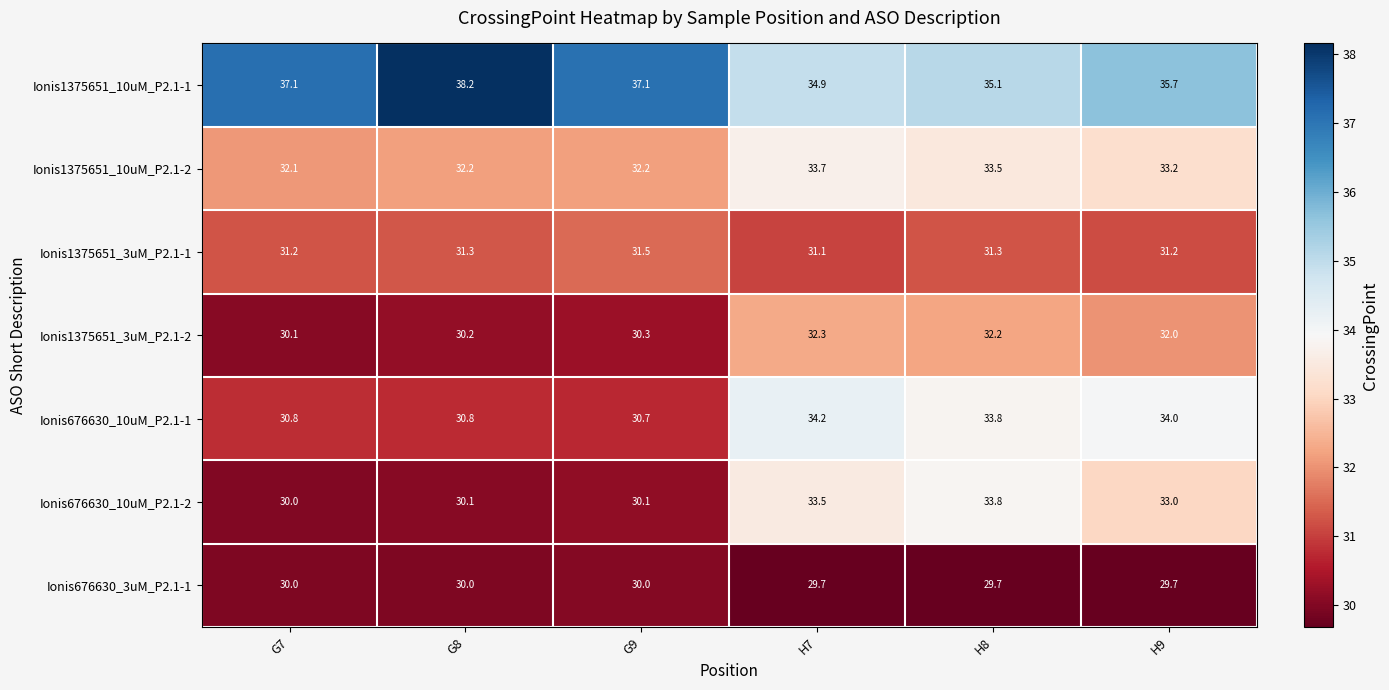

At how many categories does at least one series exceed 29?

6